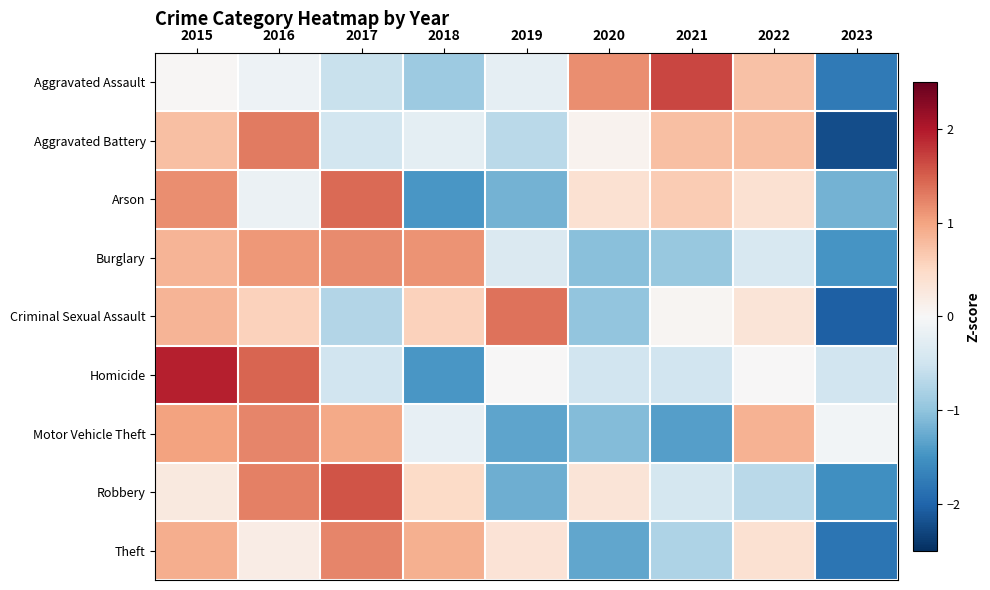

Which has a higher value, 2019 or 2022?

2022